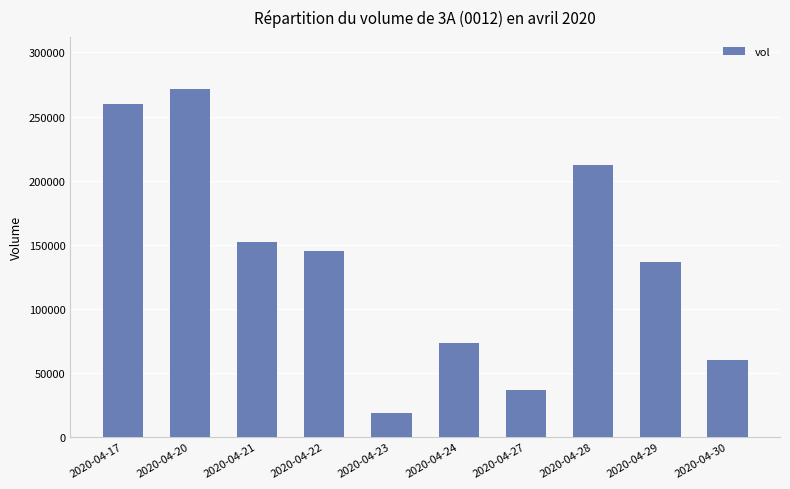

Are the bars horizontal?

No